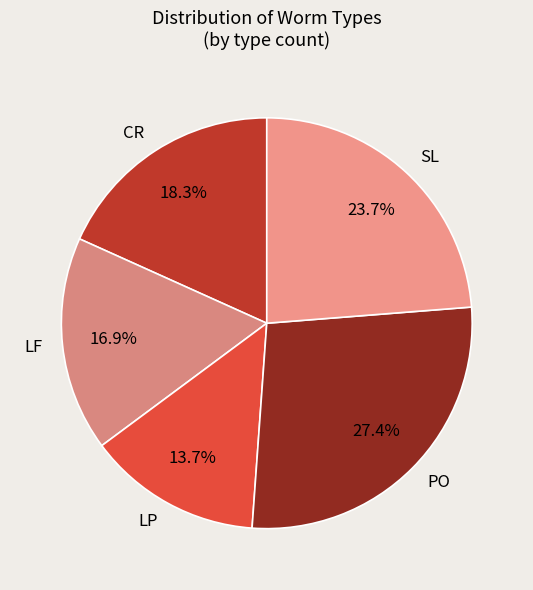

Rank the categories by value from highest to lowest.

PO, SL, CR, LF, LP